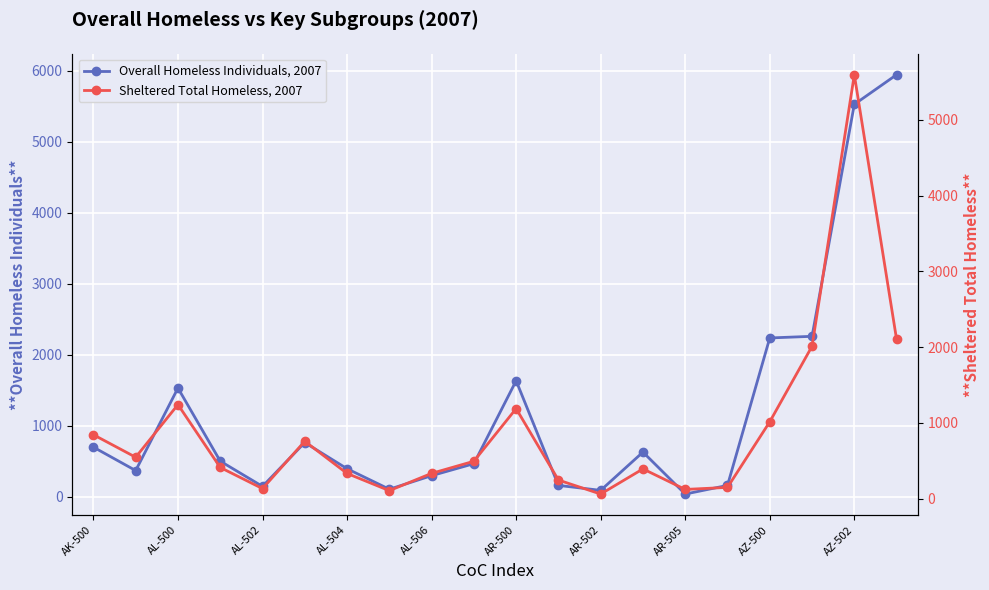

What are all the series names shown in the legend?

Overall Homeless Individuals, 2007, Sheltered Total Homeless, 2007